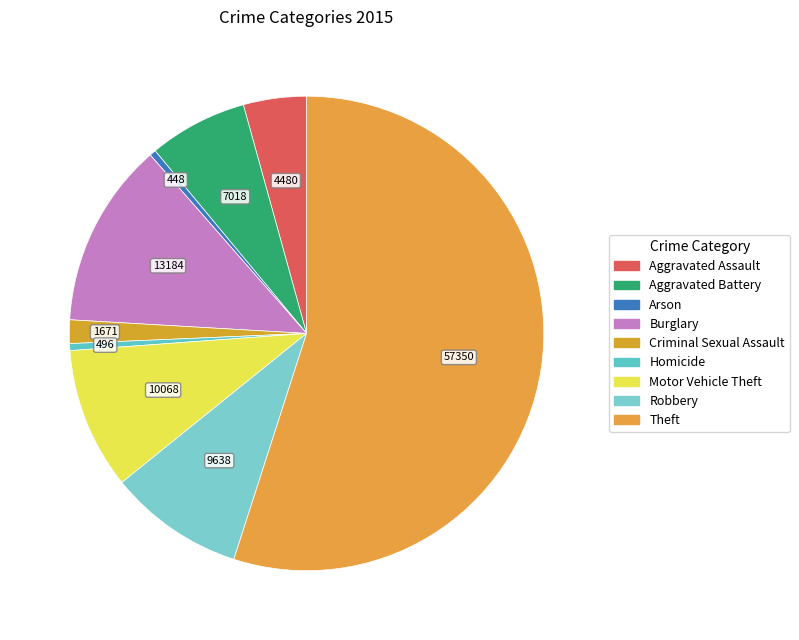

To the nearest percent, what percentage of the pie is Aggravated Assault?

4%